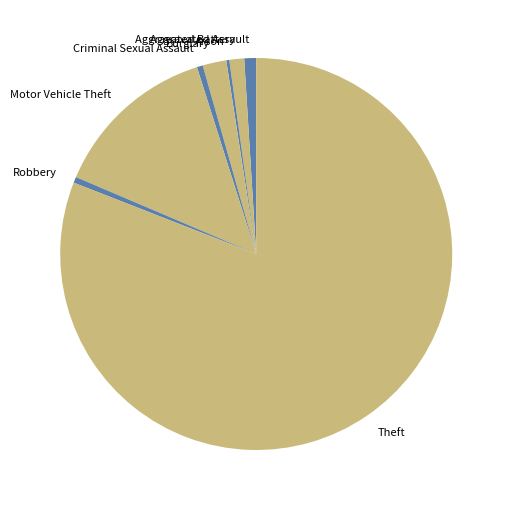

Between Theft and Motor Vehicle Theft, which is larger?

Theft